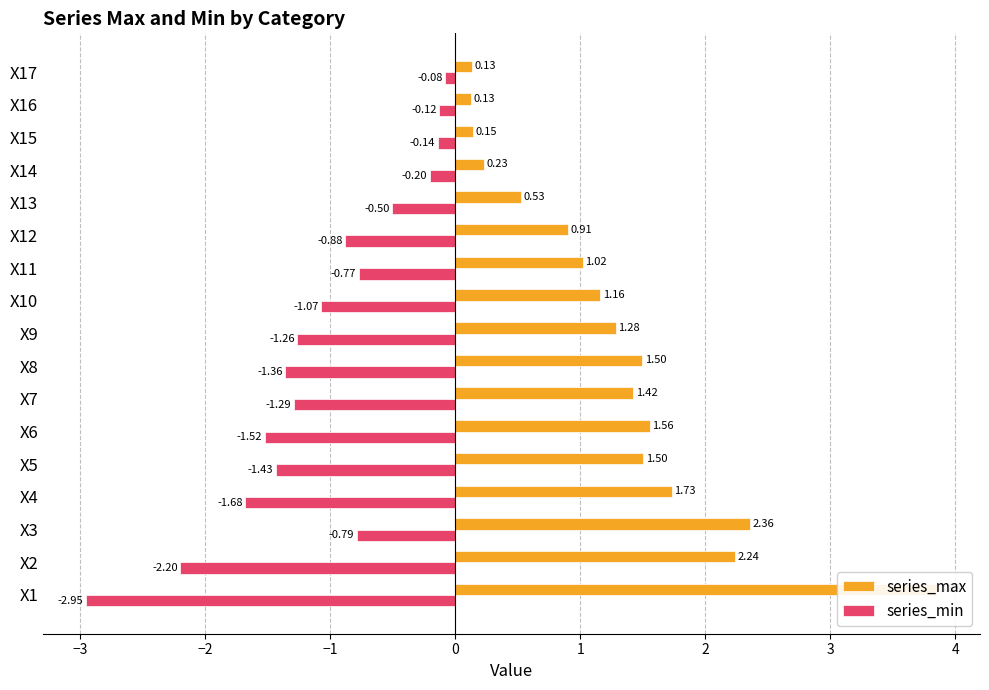

Count the number of data series in this chart.

2